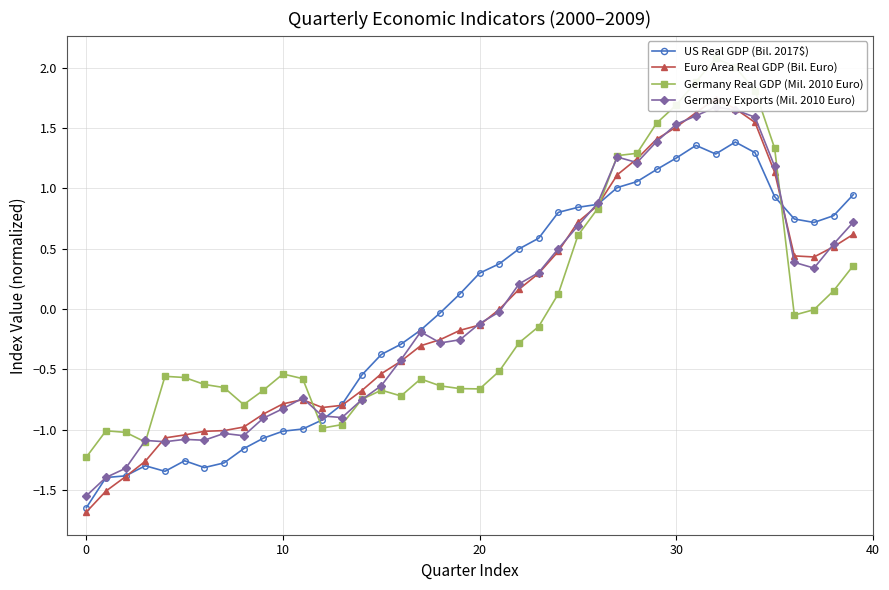

True or false: US Real GDP (Bil. 2017$) has more than 2 interior local peaks.

True